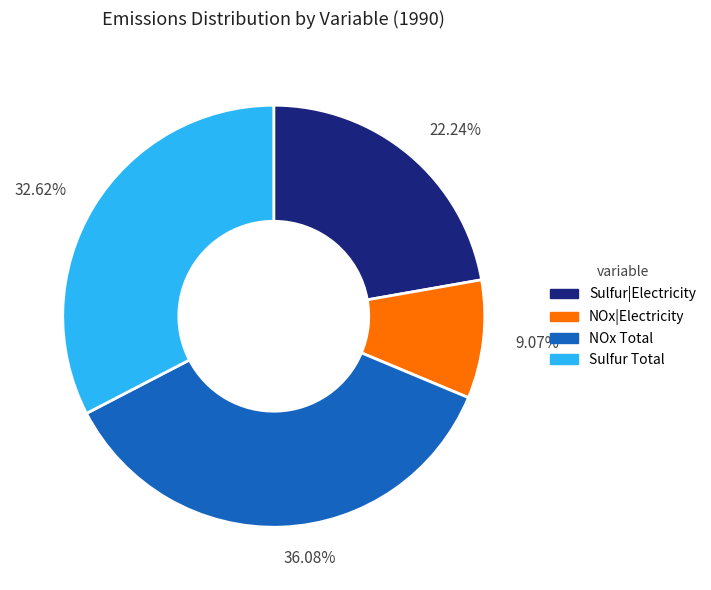

Is there any slice that represents more than half of the pie?

No